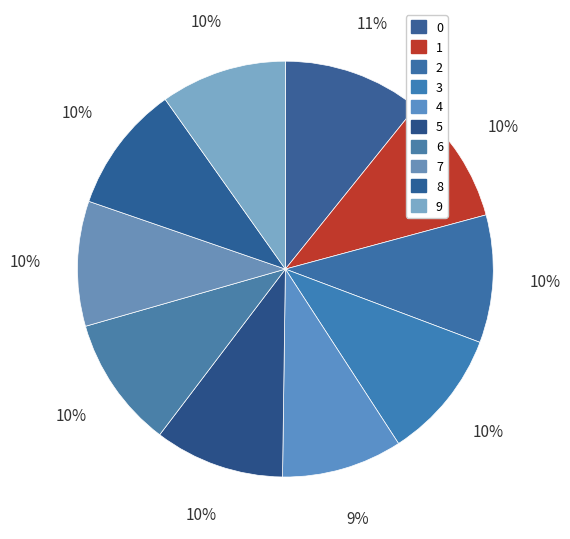

Does 4 account for over 50% of the chart?

No